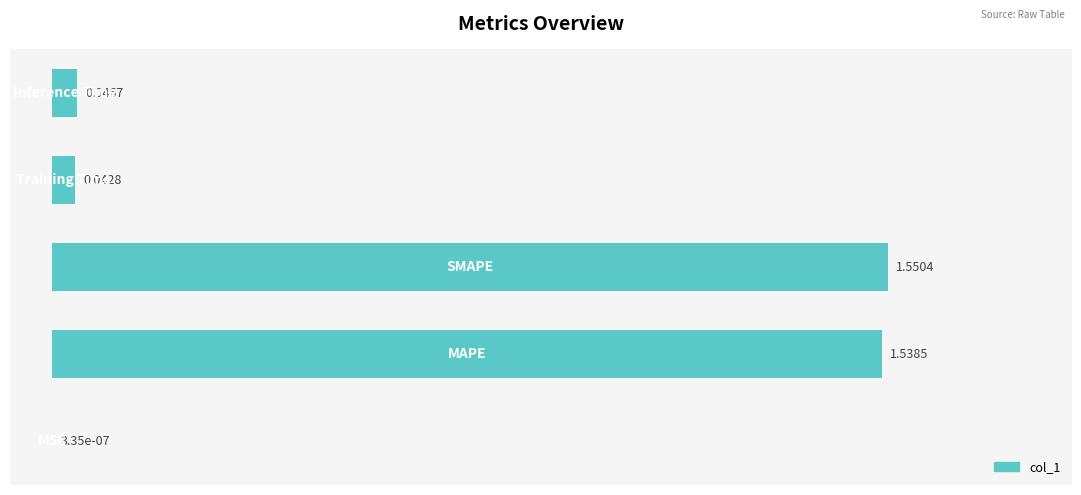

What is the sum of all values?

3.2